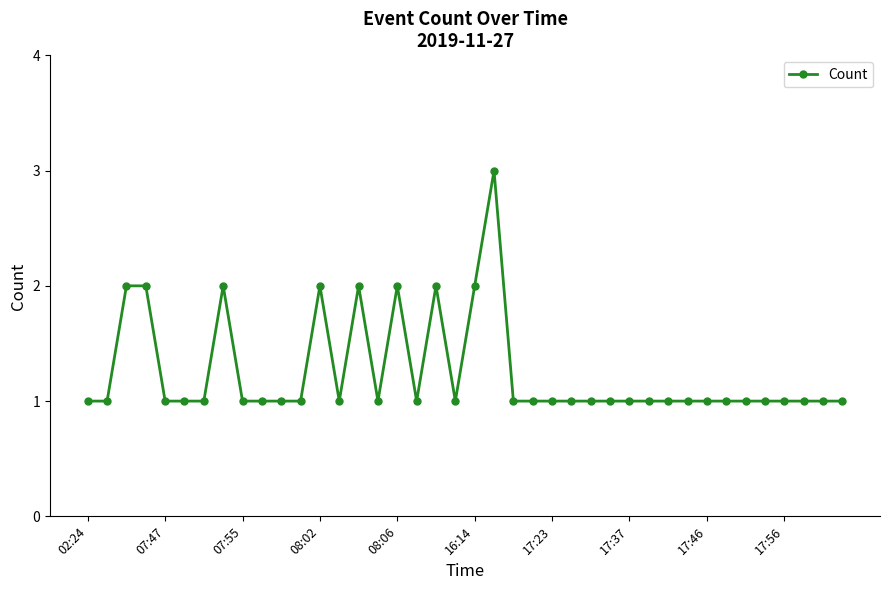

What is the value of the 35th point from the left?

1